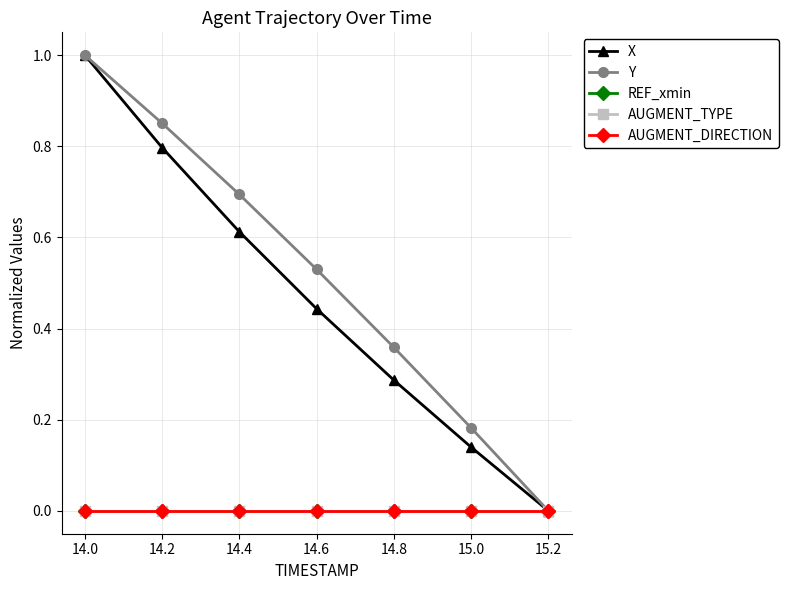

Which has a higher value, 14.4 or 15.0?

14.4